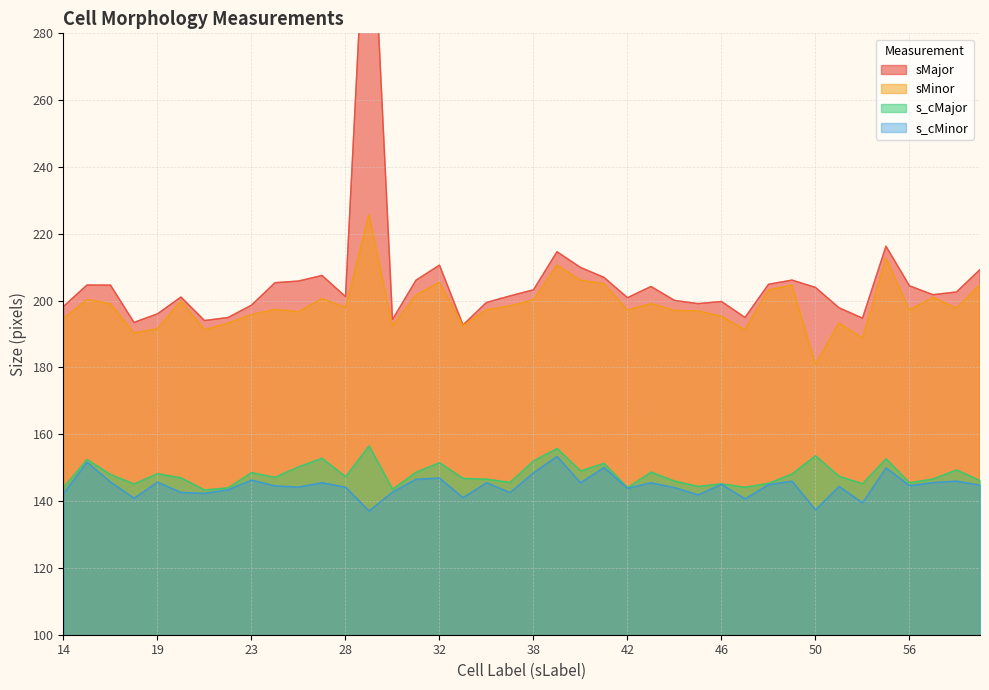

Rank the series by their maximum value, from highest to lowest.

sMajor, sMinor, s_cMajor, s_cMinor